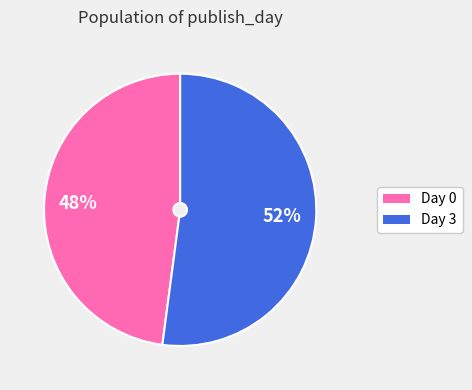

To the nearest percent, what is the difference between the largest and smallest slice percentages?

4%